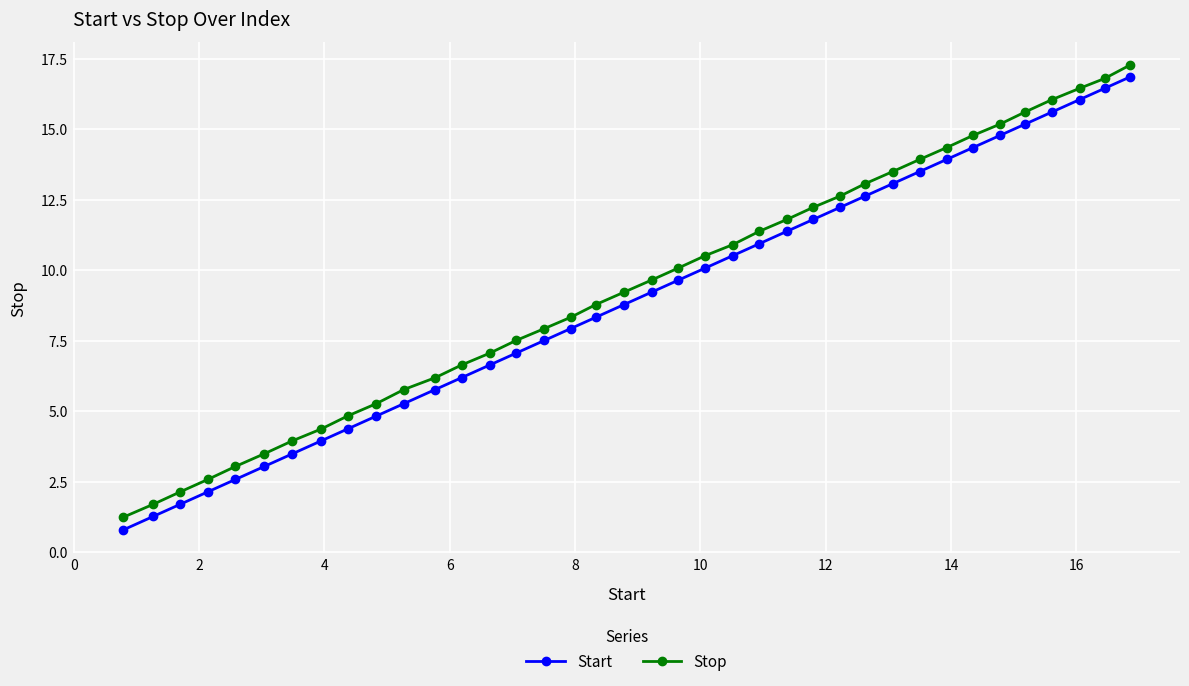

What is the difference between the second highest and minimum values in the Stop series?

15.6